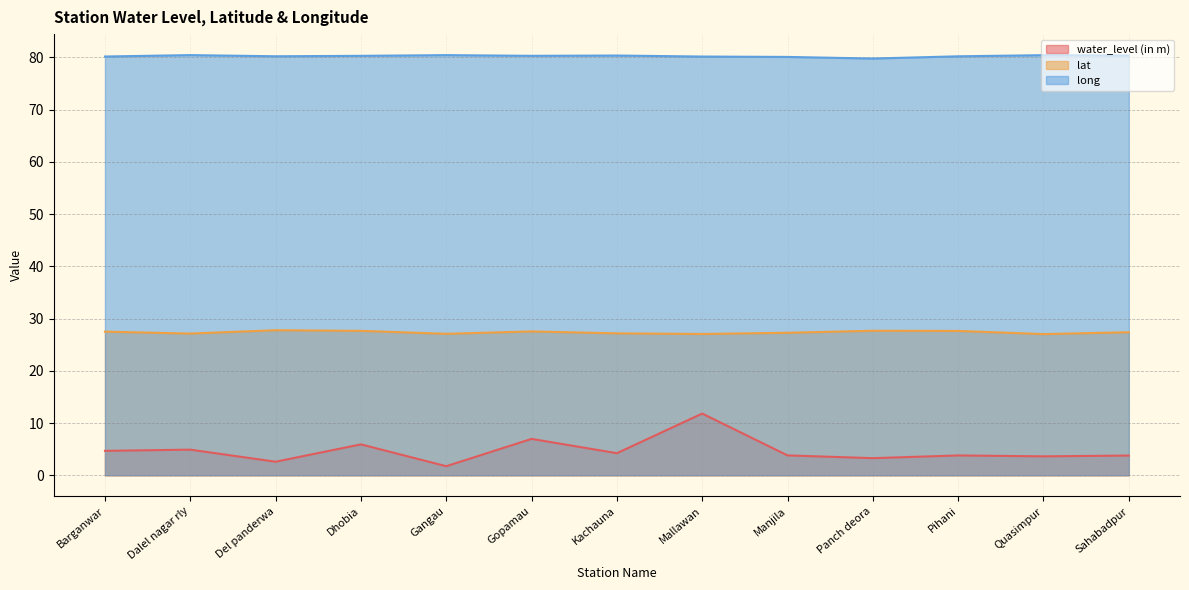

What is the lowest value of the long series?

79.8